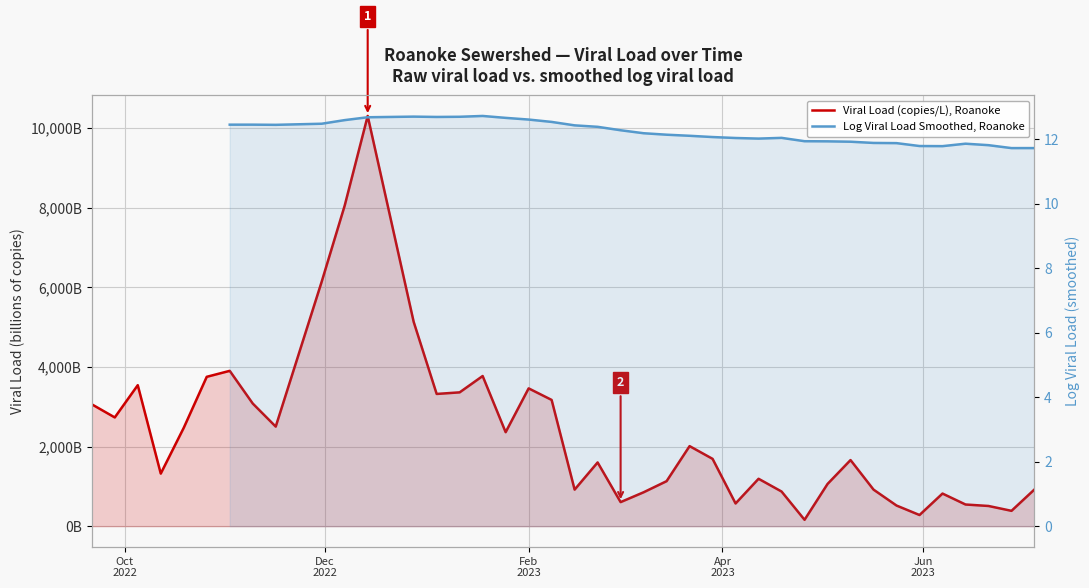

True or false: there are more than 1 points higher than both neighbors.

True